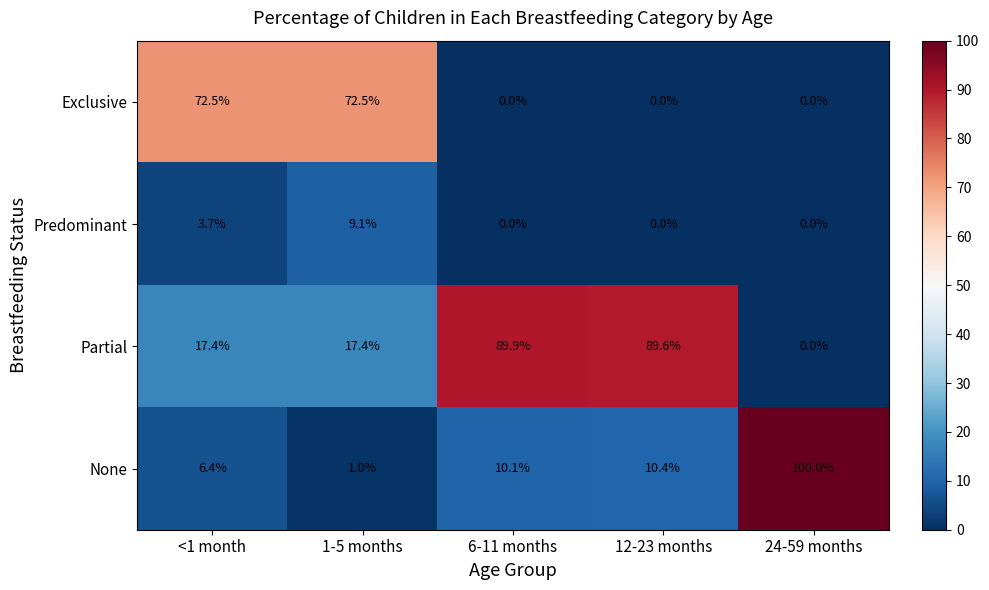

True or false: None has a value of 161.9 at 24-59 months.

False